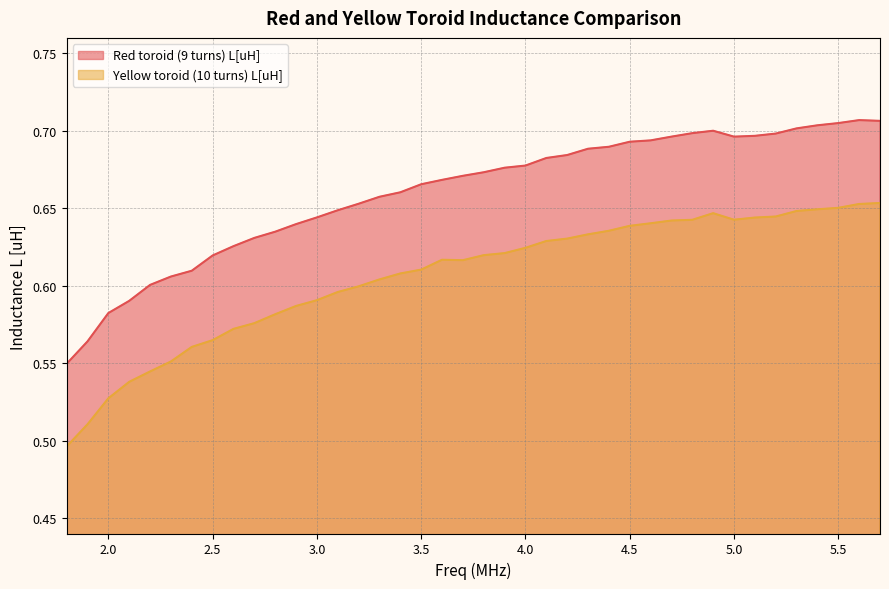

What is the difference between the maximum and second lowest values in the Yellow toroid (10 turns) L[uH] series?

0.1